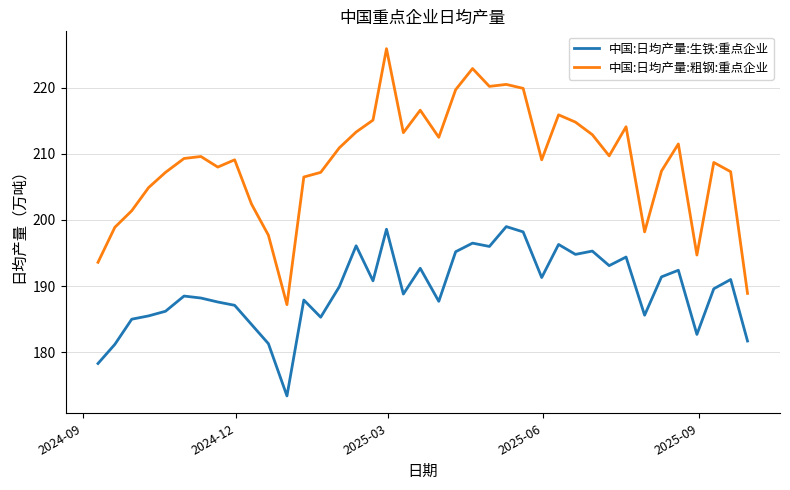

Which series has the largest range (max minus min)?

中国:日均产量:粗钢:重点企业